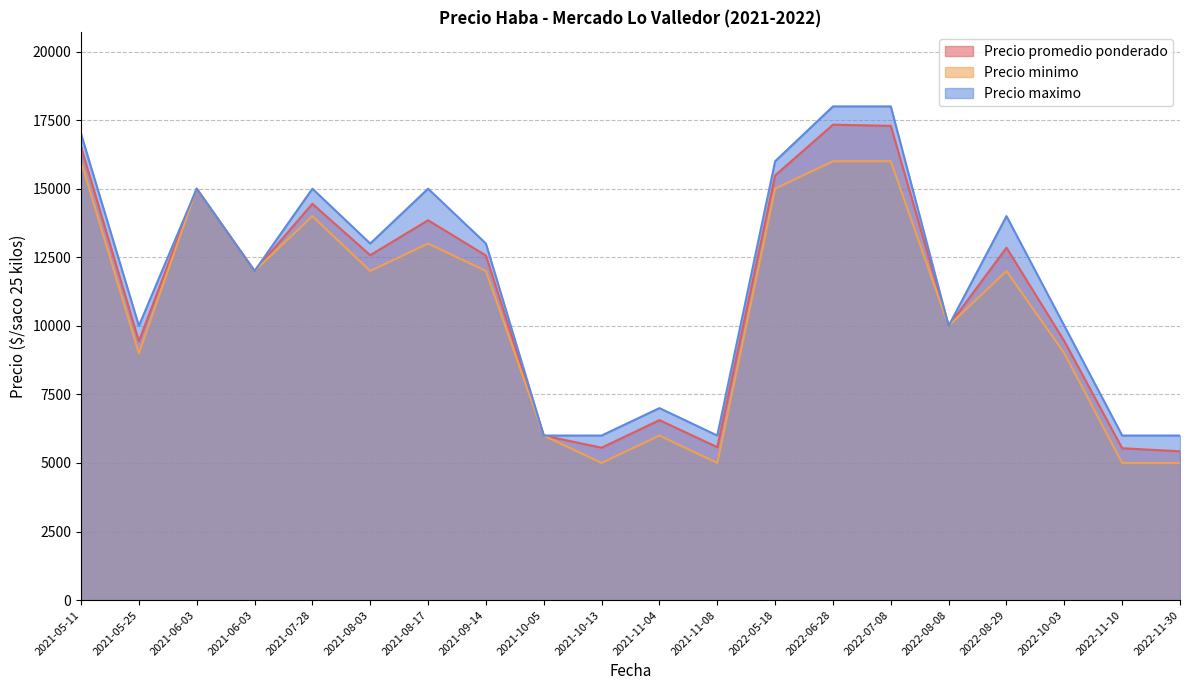

The Precio minimo series shows 2186 at 2021-10-05. True or false?

False